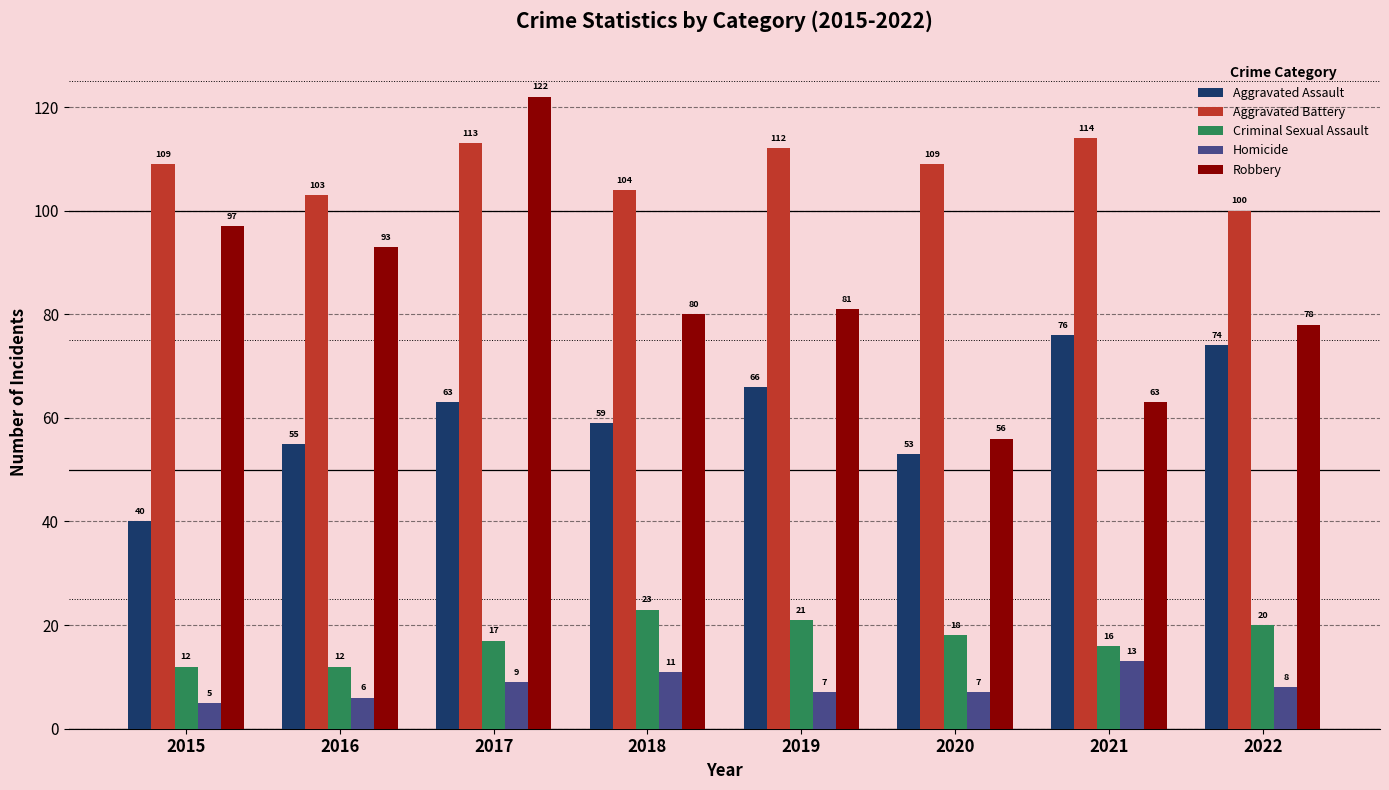

The Aggravated Battery series shows 48 at 2021. True or false?

False